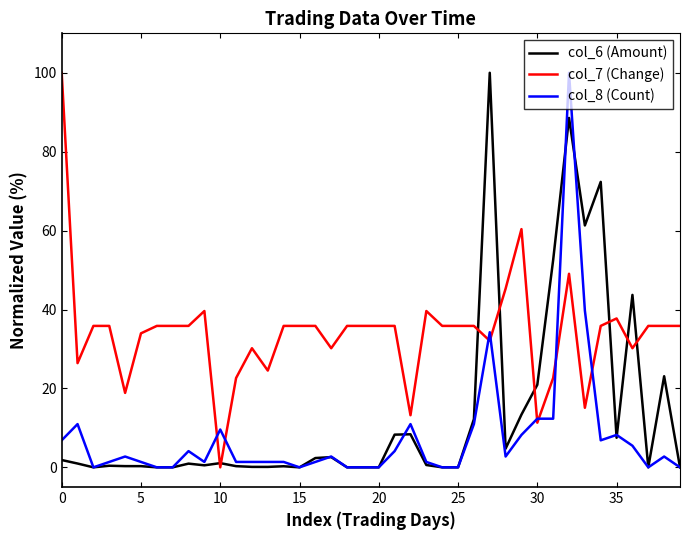

What is the maximum value for col_7 (Change)?

100.0